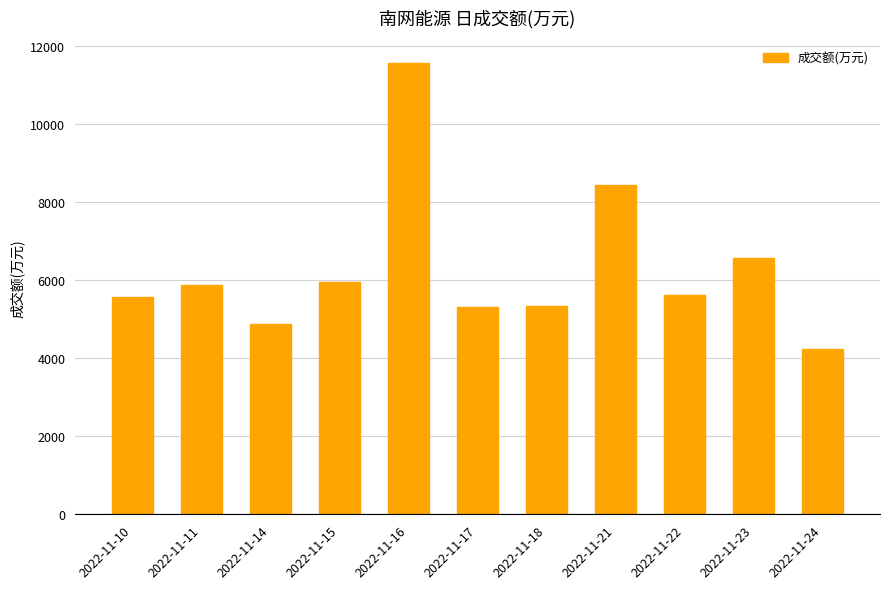

What is the sum of the values at 2022-11-21 and 2022-11-17?

13753